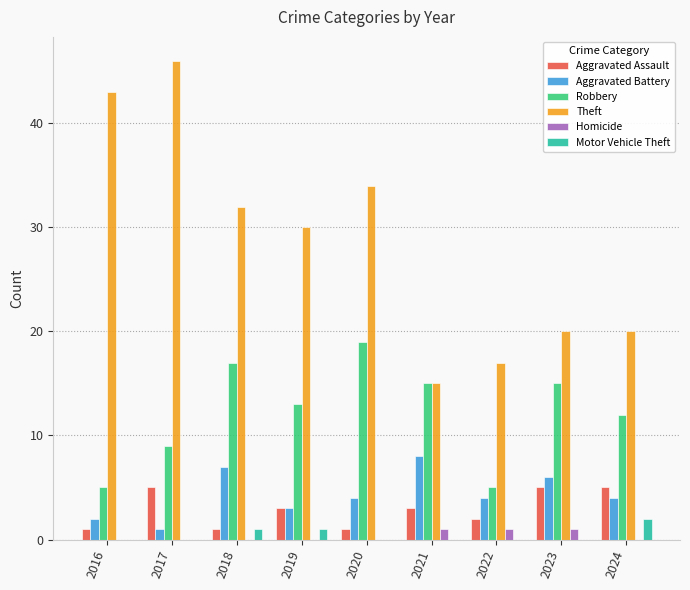

Is it true that Aggravated Battery equals 7 at 2018?

True